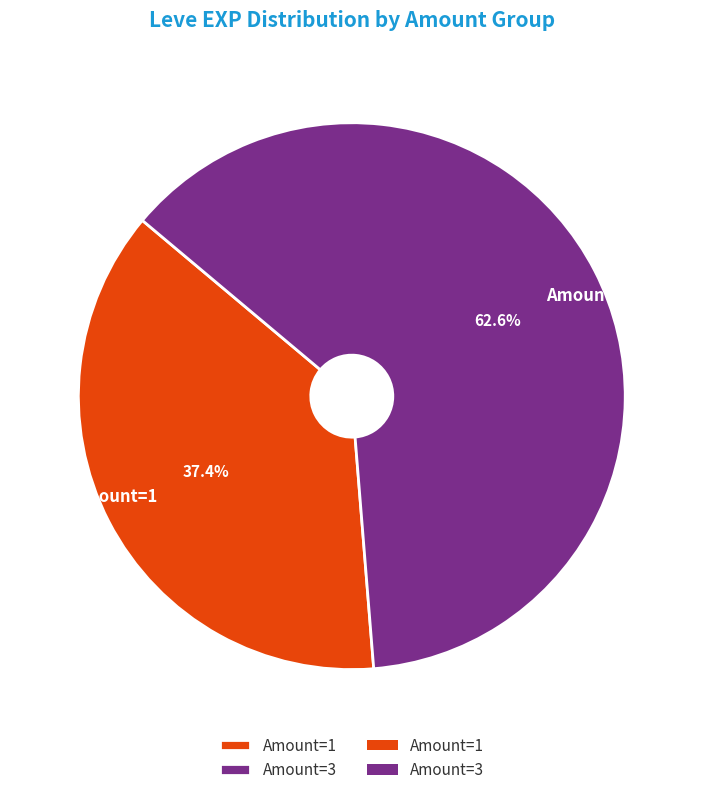

Is there any slice that represents more than half of the pie?

Yes